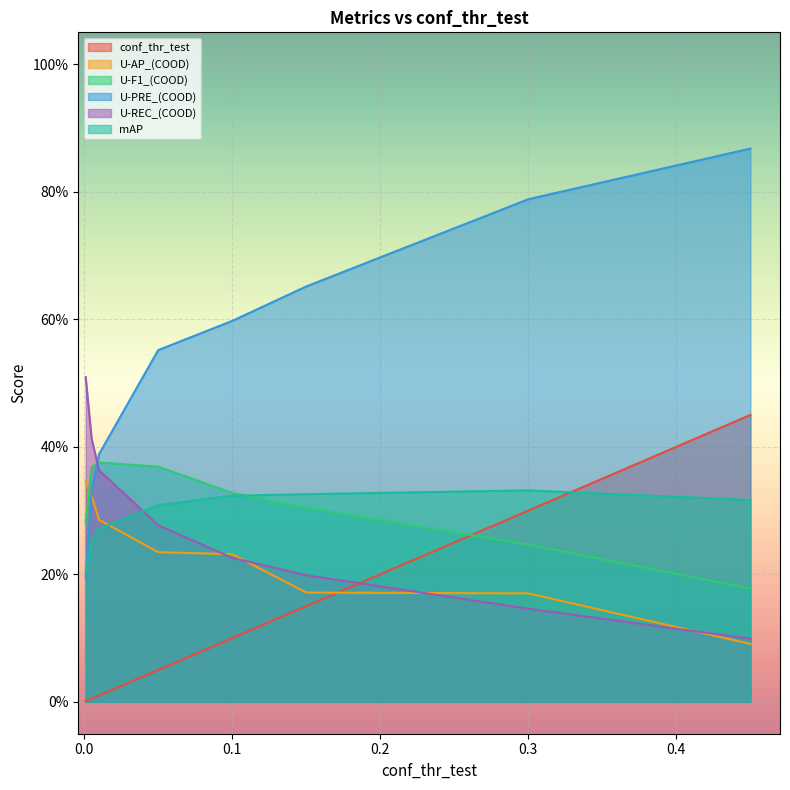

What is the minimum value for U-PRE_(COOD)?

0.2